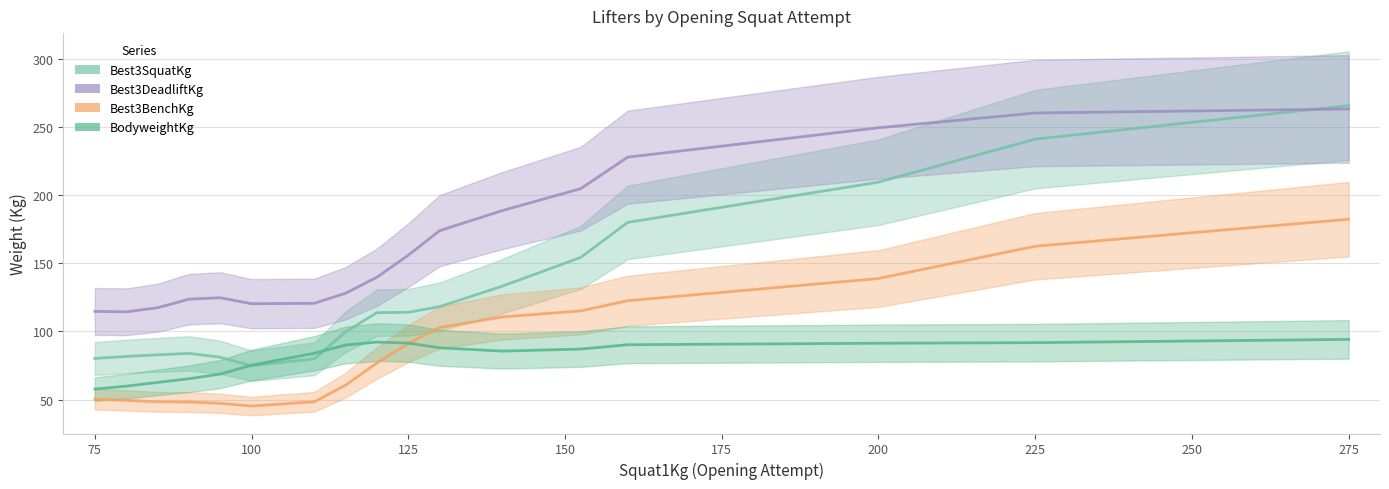

At how many categories does at least one series exceed 230?

3